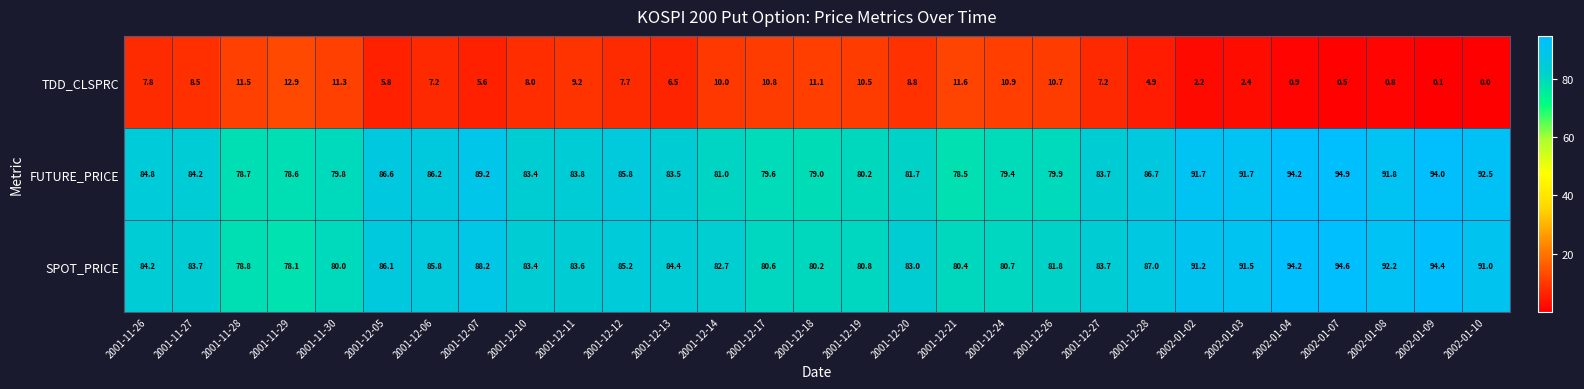

What is the sum of all FUTURE_PRICE values?

2465.1